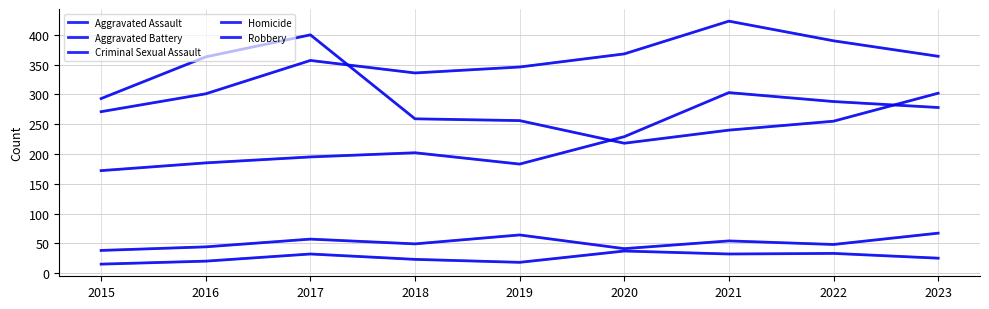

What is the minimum value shown in the chart?

15